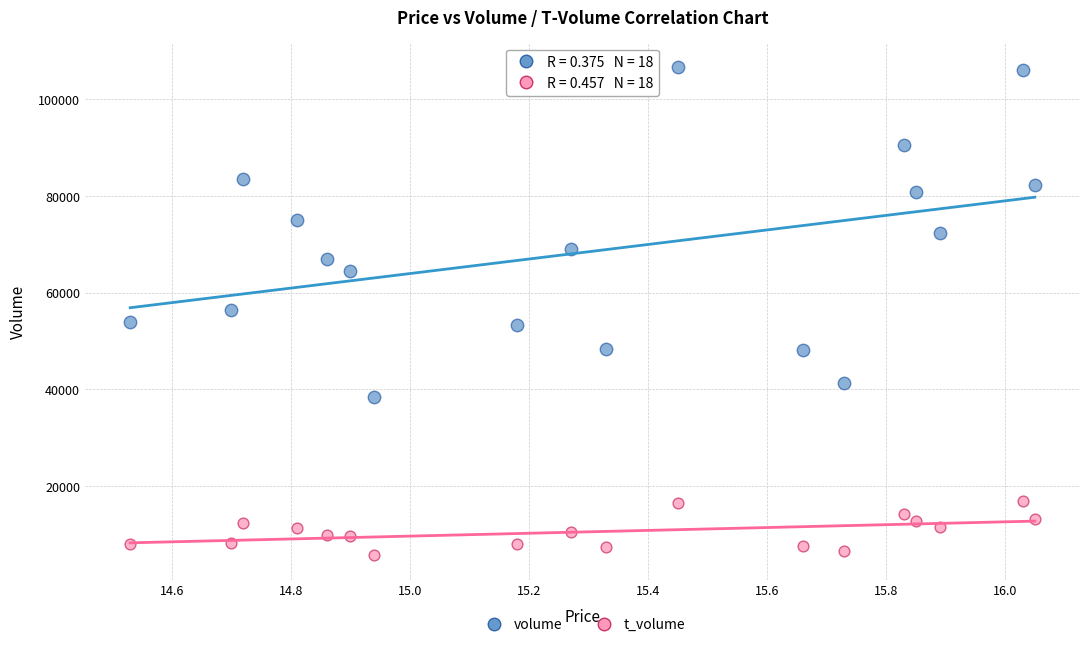

Which series contains the lowest Y value?

t_volume